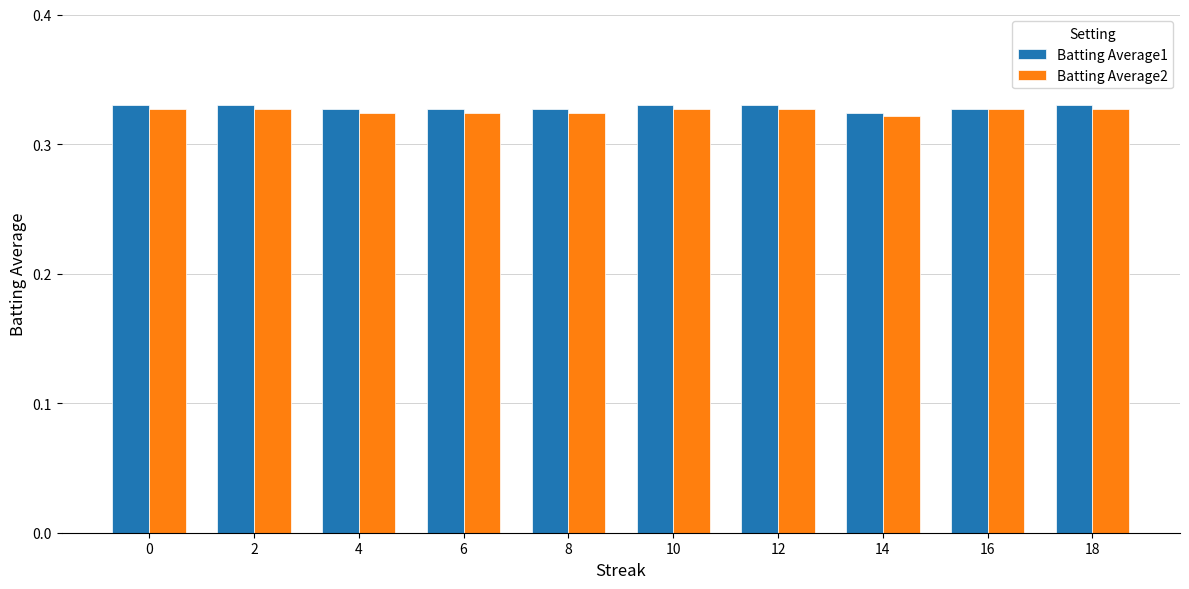

How many distinct data groups are displayed?

2